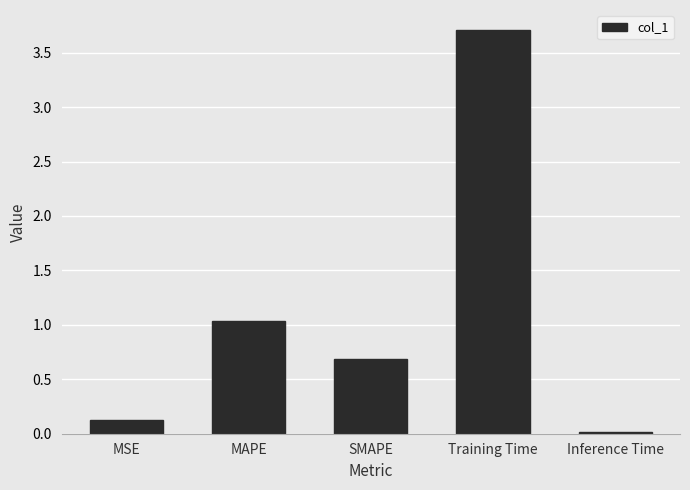

The chart shows a value of 1.2 at SMAPE. True or false?

False